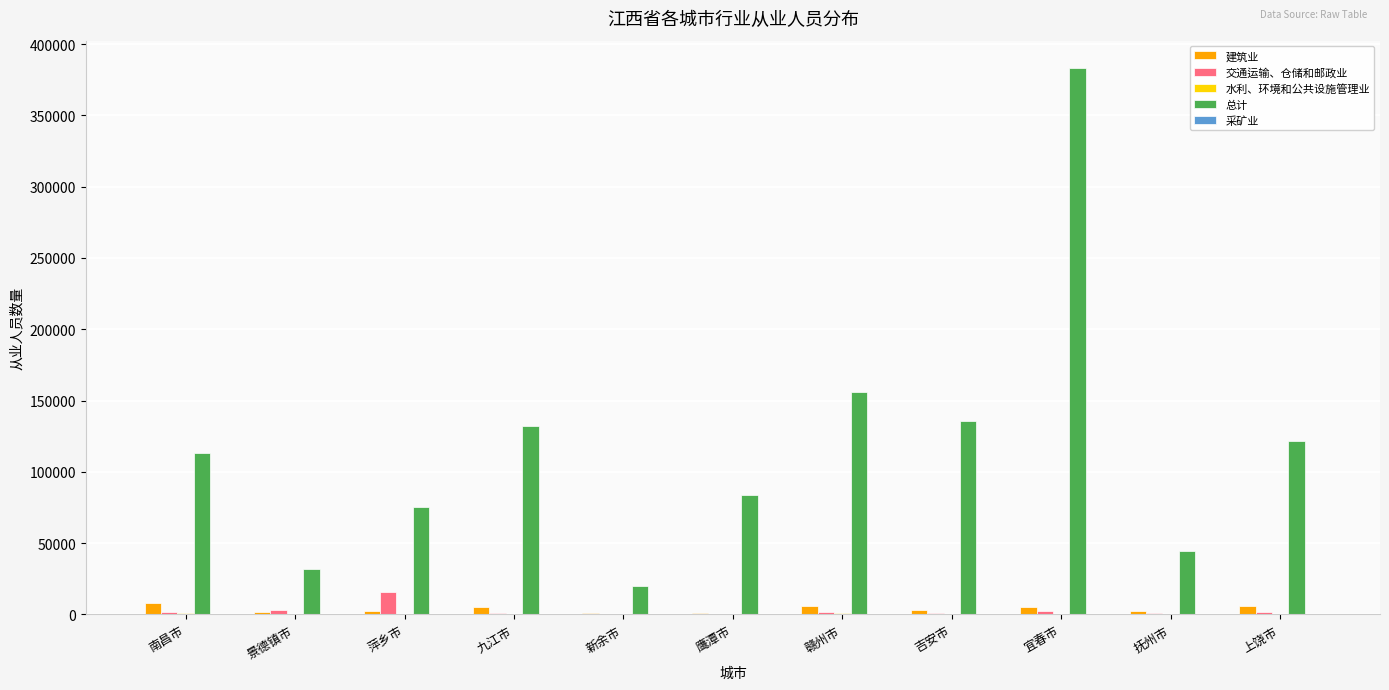

What is the spread (max minus min) of values at 九江市?

132351